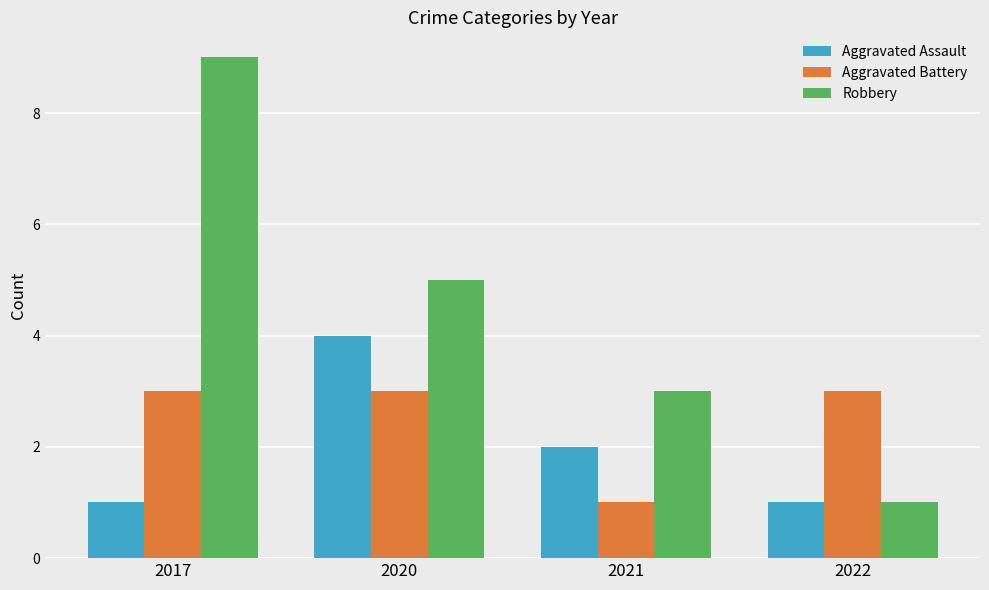

How many Aggravated Assault values are between 1 and 4?

4